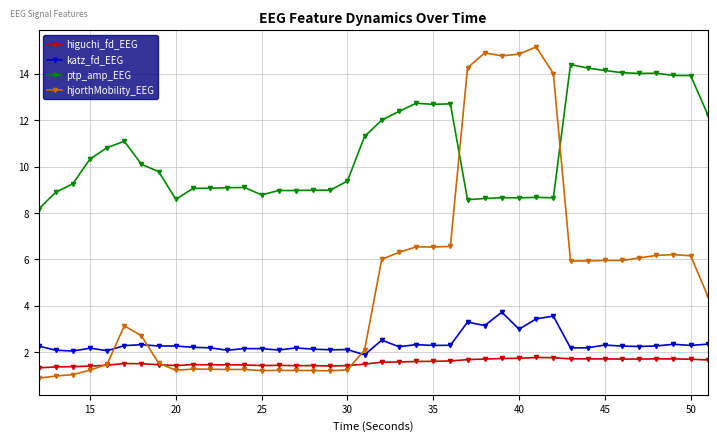

What is the value of the ptp_amp_EEG point at the 1st from the left?

8.2